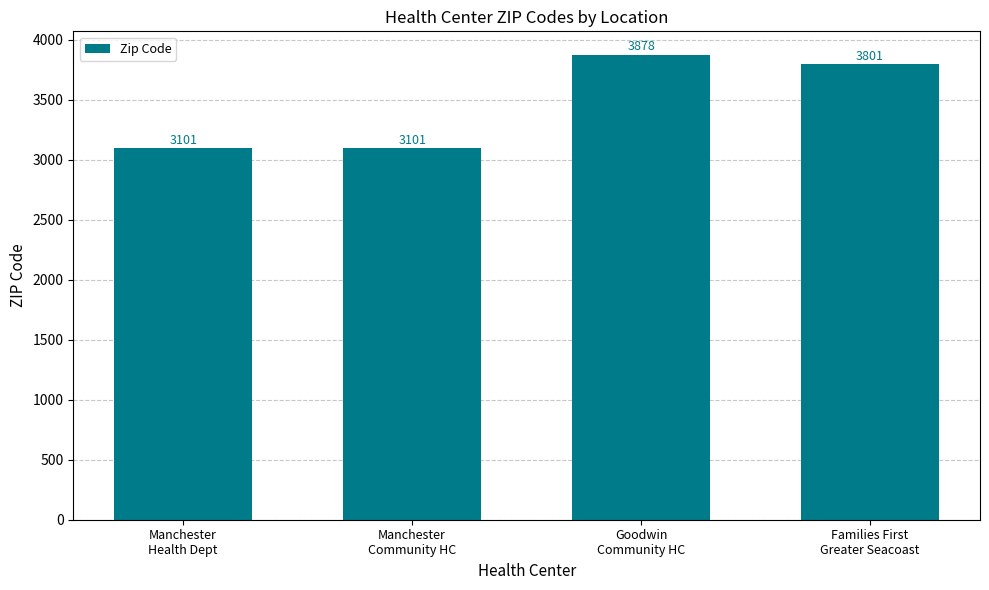

What is the label of the 3rd bar from the left?

Goodwin
Community HC